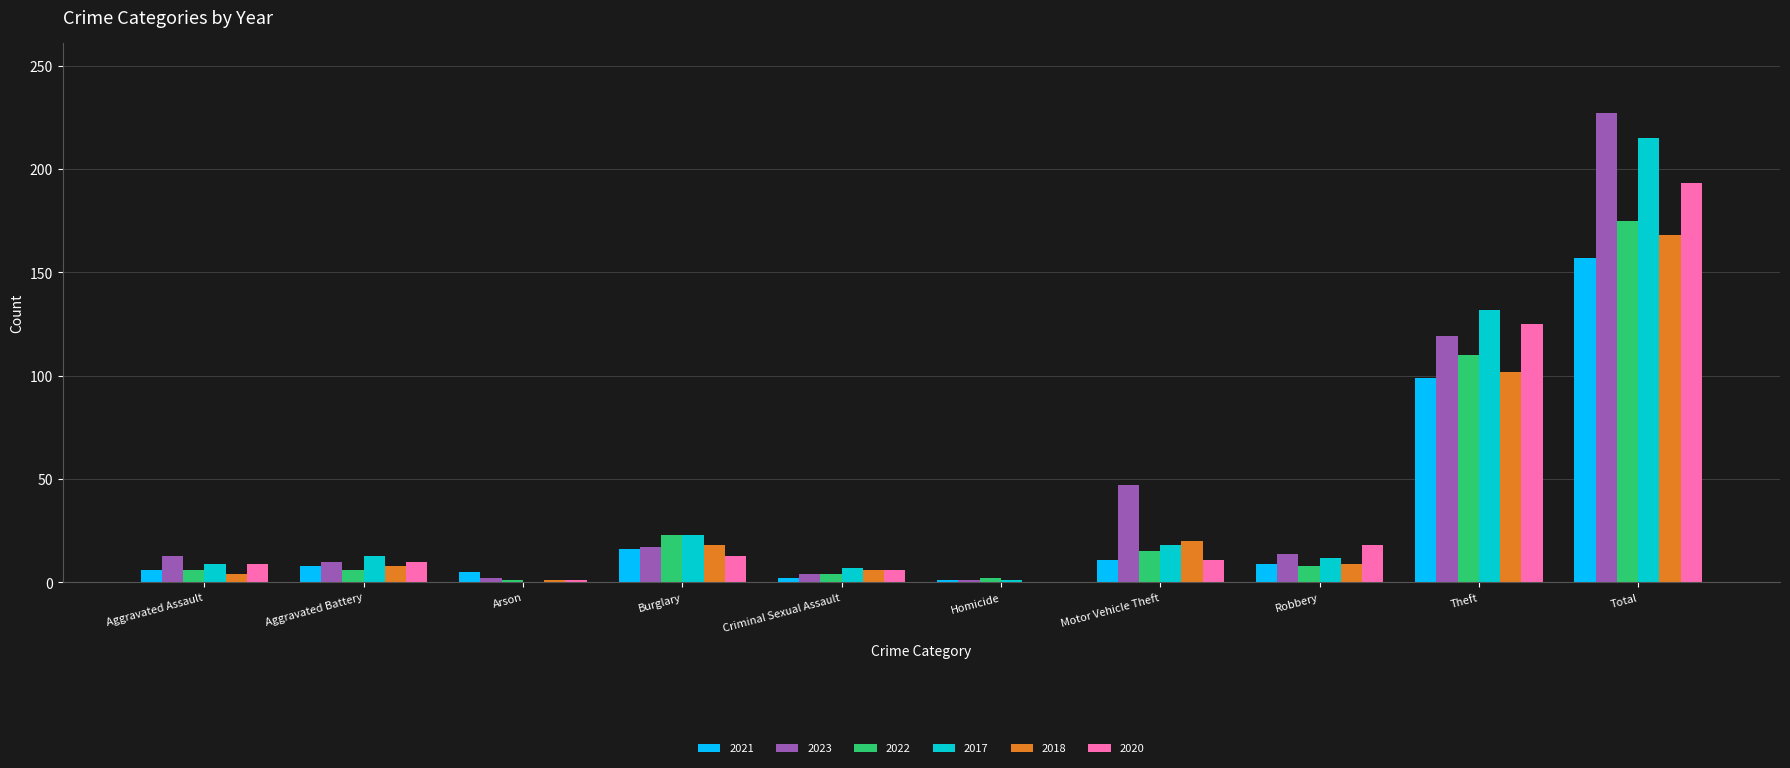

Where is 2021 nearest to the value 79?

Theft